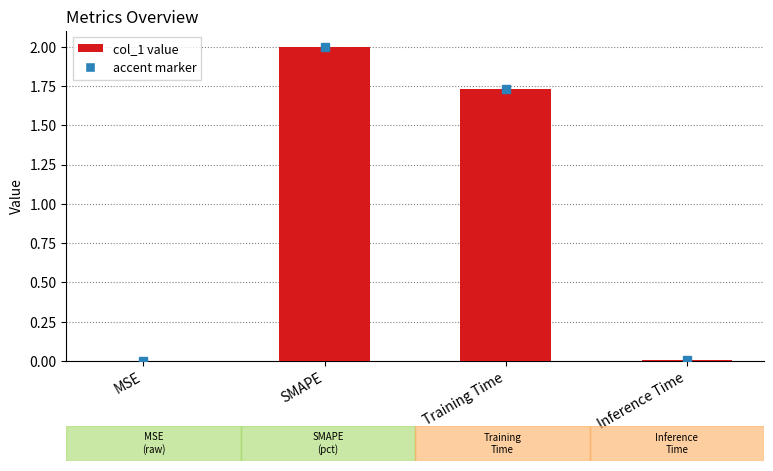

Are the bars grouped side by side (vs. stacked)?

No